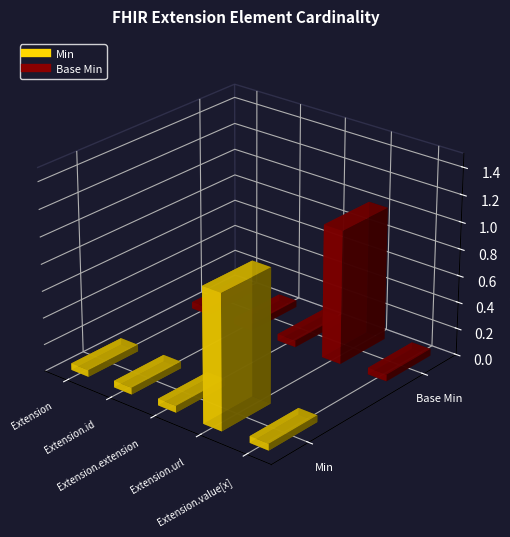

What is the highest value of the Min series?

1